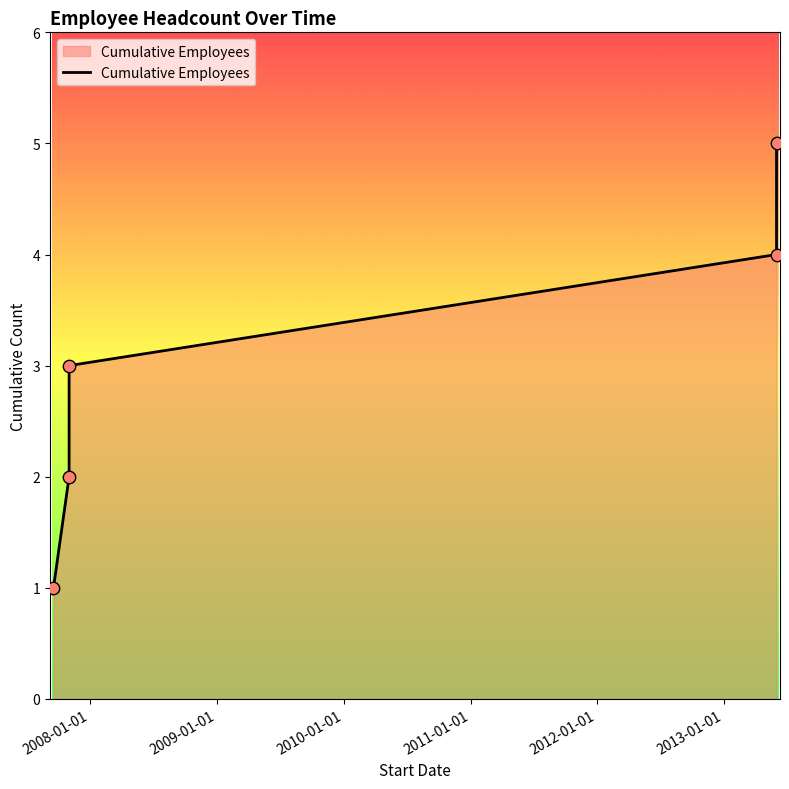

What is the change in value from 2007-09-17 to 2013-06-01?

+3